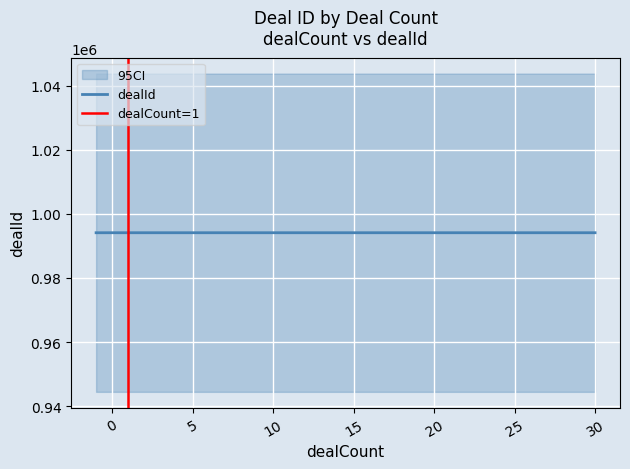

Count the number of data series in this chart.

1